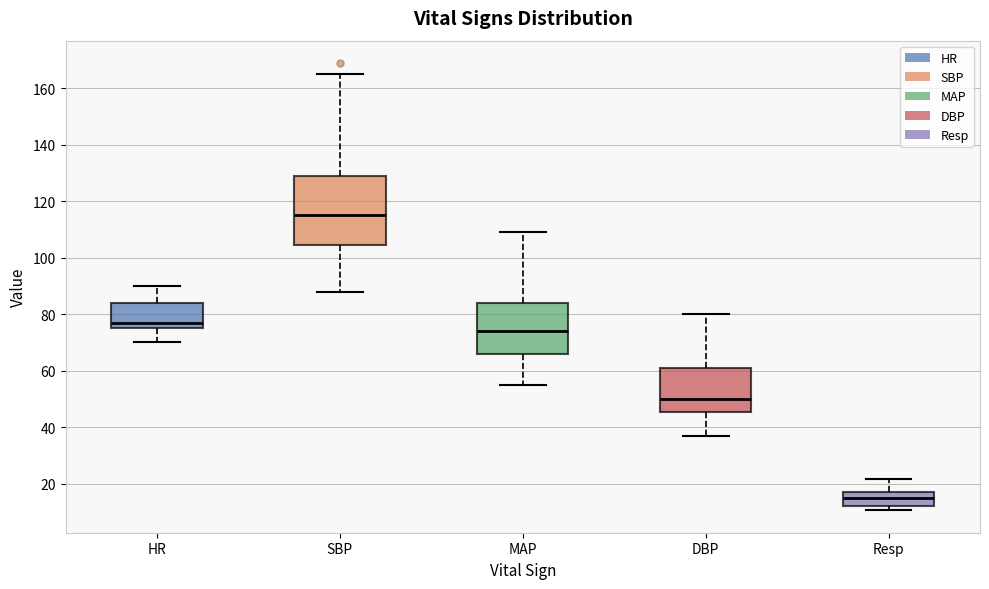

Which box's median line is the highest?

SBP